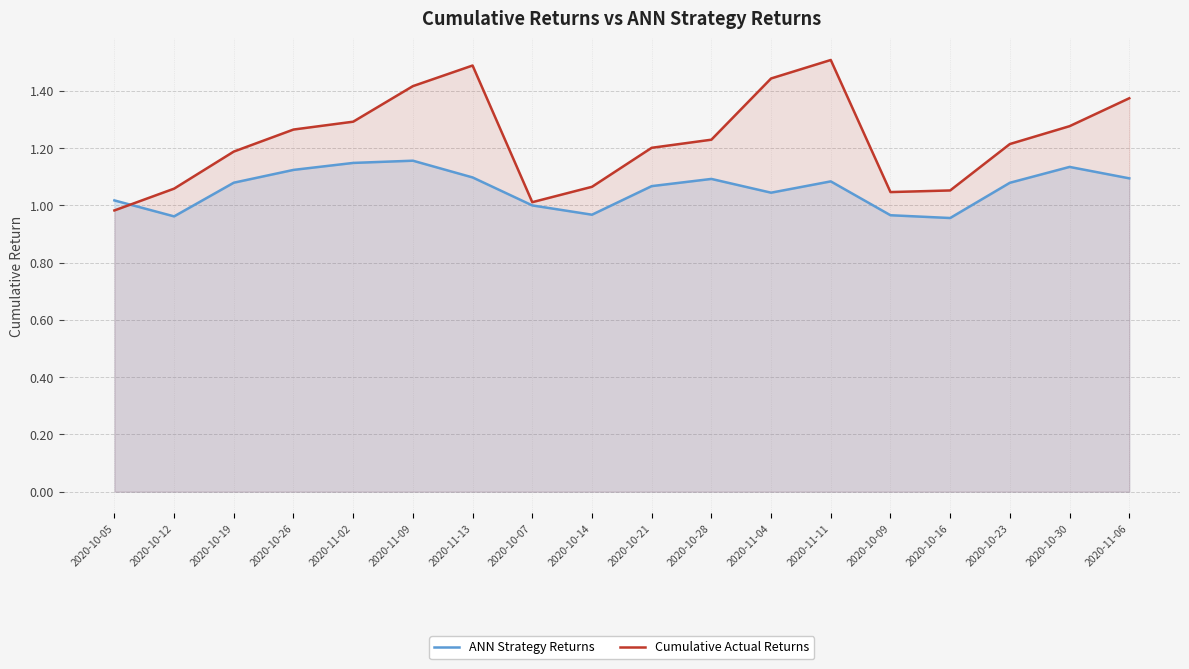

Reading left to right, list all the values displayed in this chart.

ANN Strategy Returns: 2020-10-05=1.0	2020-10-12=1.0	2020-10-19=1.1	2020-10-26=1.1	2020-11-02=1.1	2020-11-09=1.2	2020-11-13=1.1	2020-10-07=1.0	2020-10-14=1.0	2020-10-21=1.1	2020-10-28=1.1	2020-11-04=1.0	2020-11-11=1.1	2020-10-09=1.0	2020-10-16=1.0	2020-10-23=1.1	2020-10-30=1.1	2020-11-06=1.1
Cumulative Actual Returns: 2020-10-05=1.0	2020-10-12=1.1	2020-10-19=1.2	2020-10-26=1.3	2020-11-02=1.3	2020-11-09=1.4	2020-11-13=1.5	2020-10-07=1.0	2020-10-14=1.1	2020-10-21=1.2	2020-10-28=1.2	2020-11-04=1.4	2020-11-11=1.5	2020-10-09=1.0	2020-10-16=1.1	2020-10-23=1.2	2020-10-30=1.3	2020-11-06=1.4